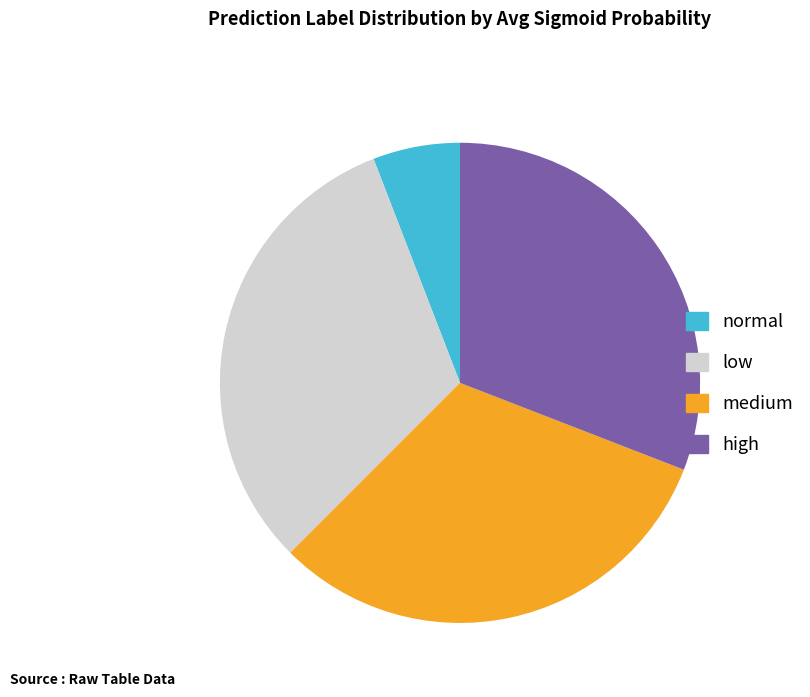

Combined, do normal and low account for over 50%?

No